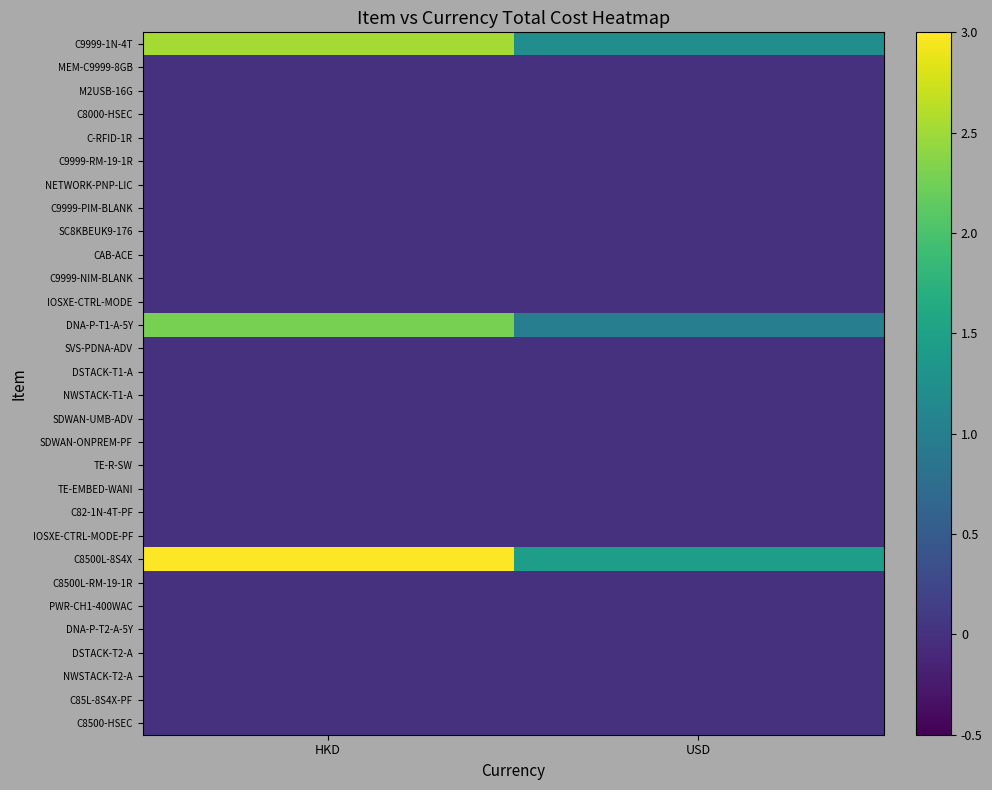

Which series has the largest range (max minus min)?

C8500L-8S4X